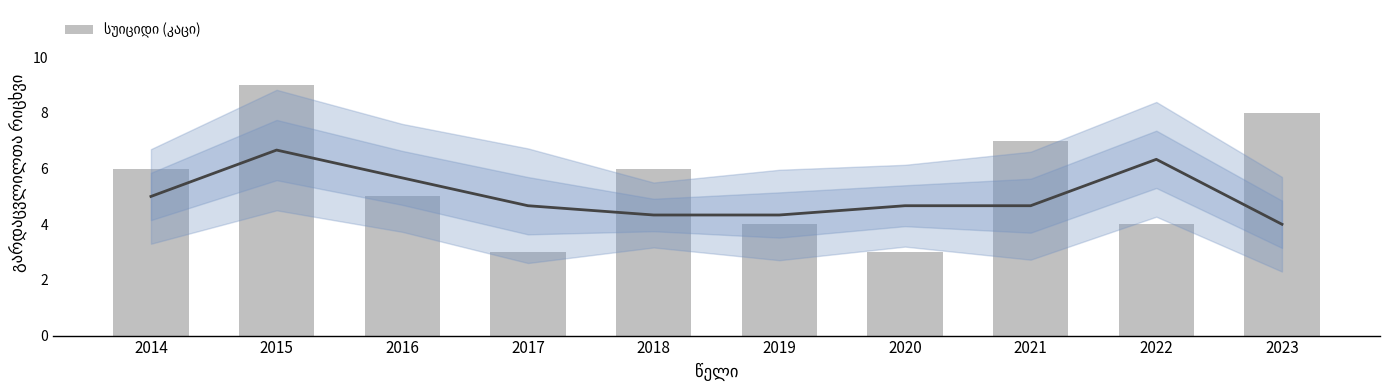

What is the difference between the second highest and minimum values?

5